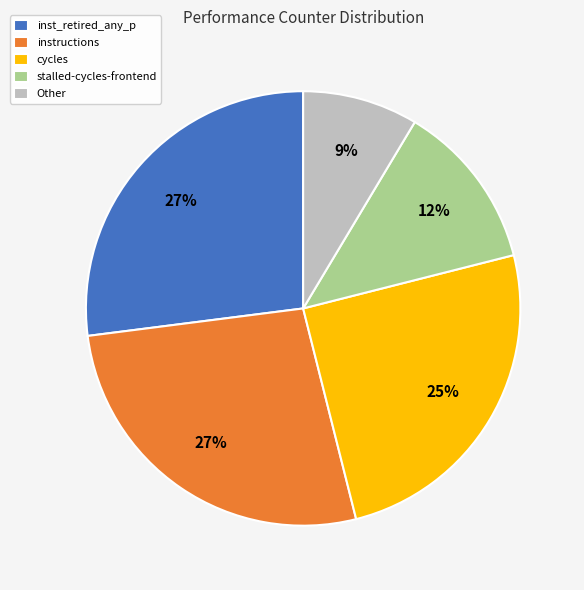

Does any single category account for the majority?

No